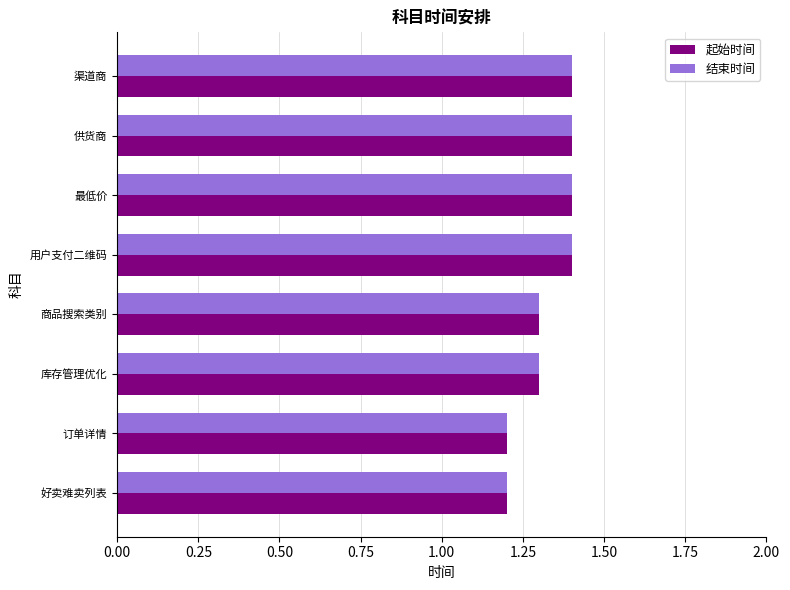

At how many categories does at least one series exceed 1?

8